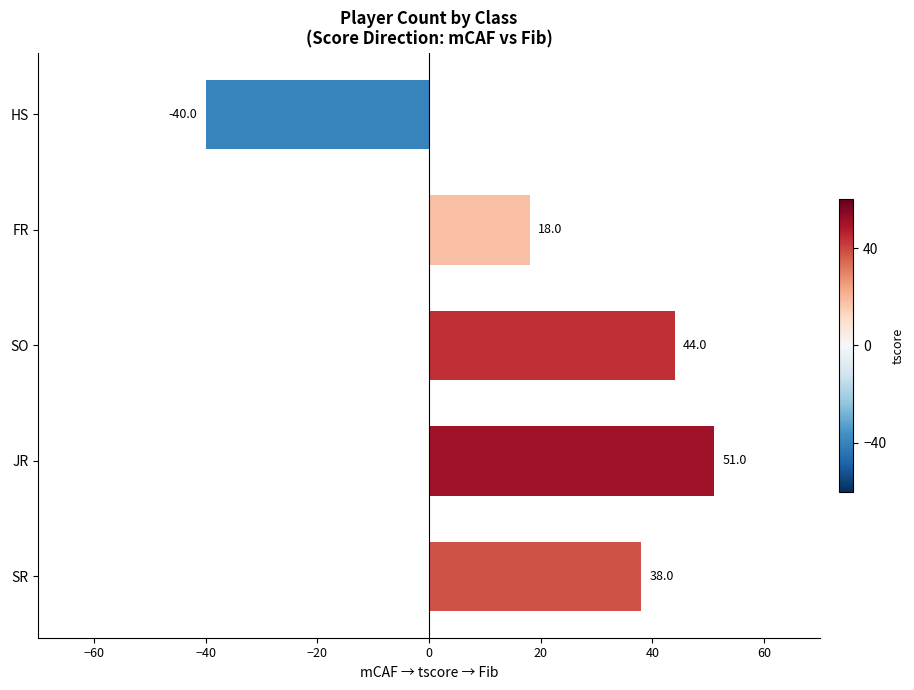

List the labels in order of value, largest first.

JR, SO, SR, FR, HS